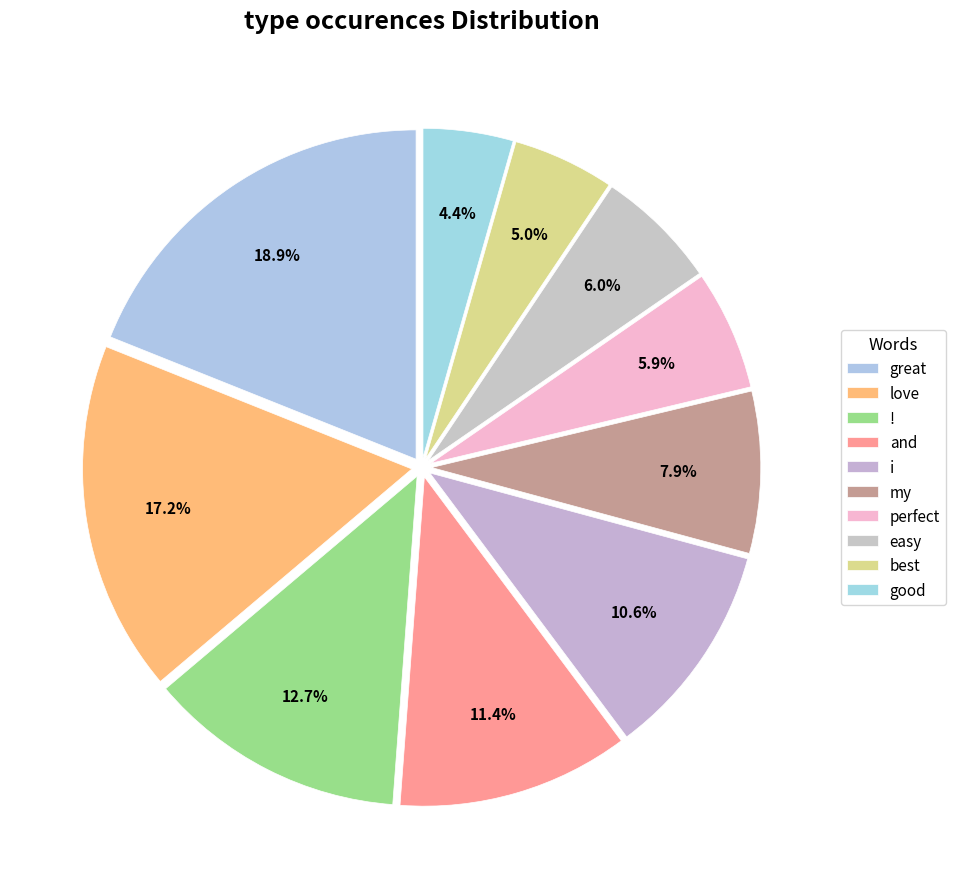

Which category has the smallest portion of the pie?

good